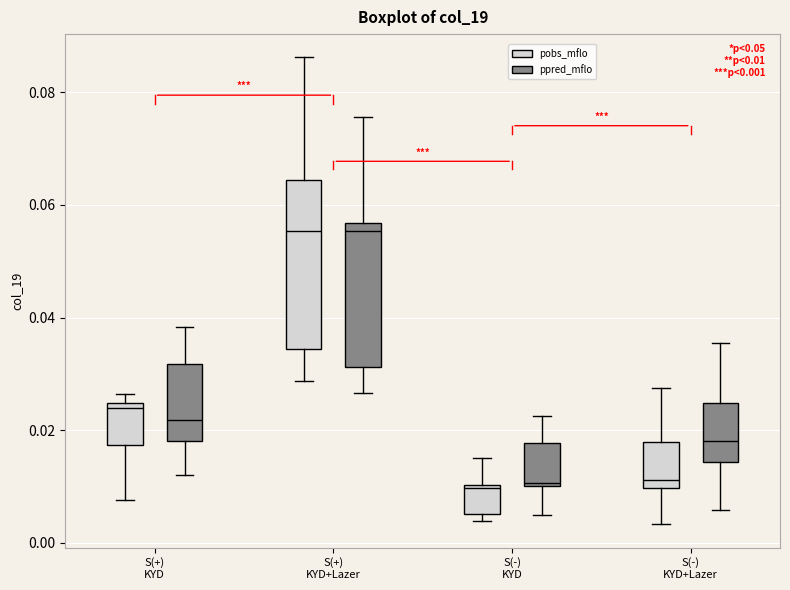

Comparing the boxes themselves (not the whiskers), which one is the tallest?

S(+) KYD+Lazer (pobs_mflo)